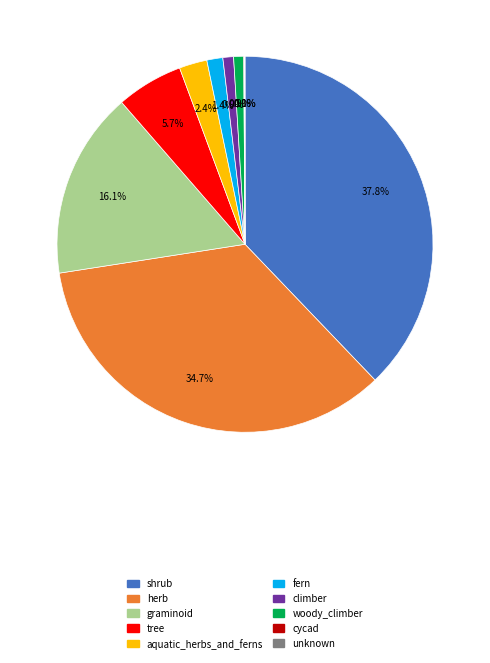

What is the largest slice in the pie chart?

shrub